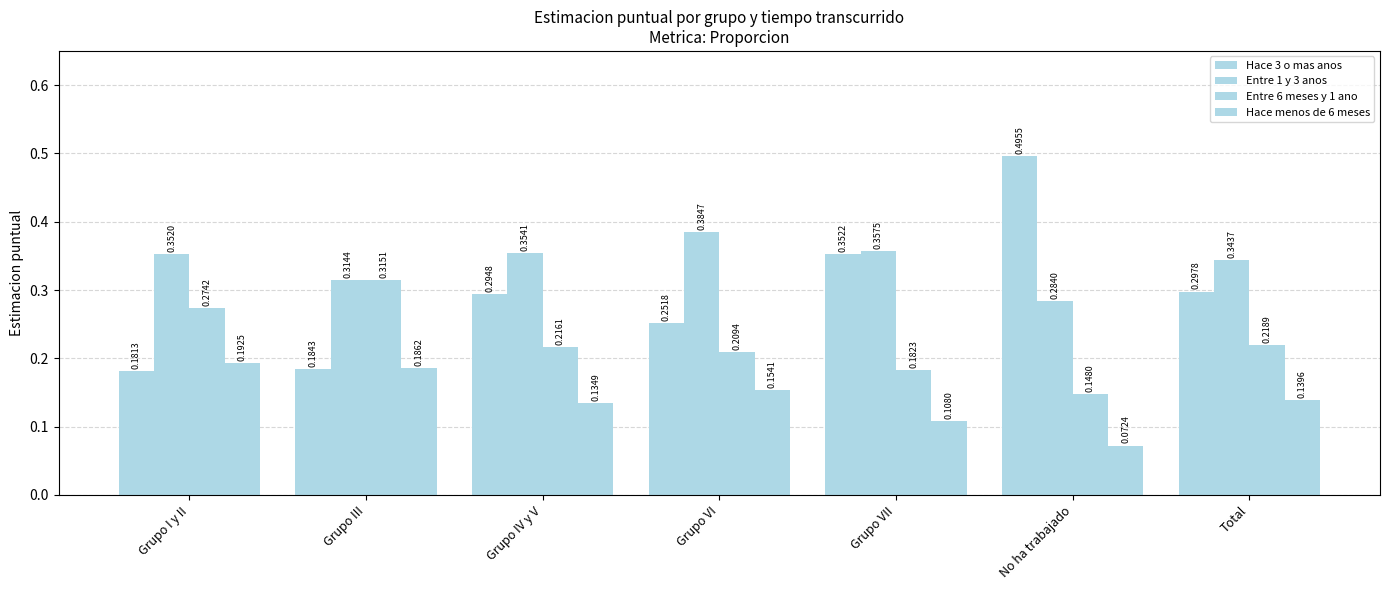

What is the label of the 6th bar from the left?

No ha trabajado